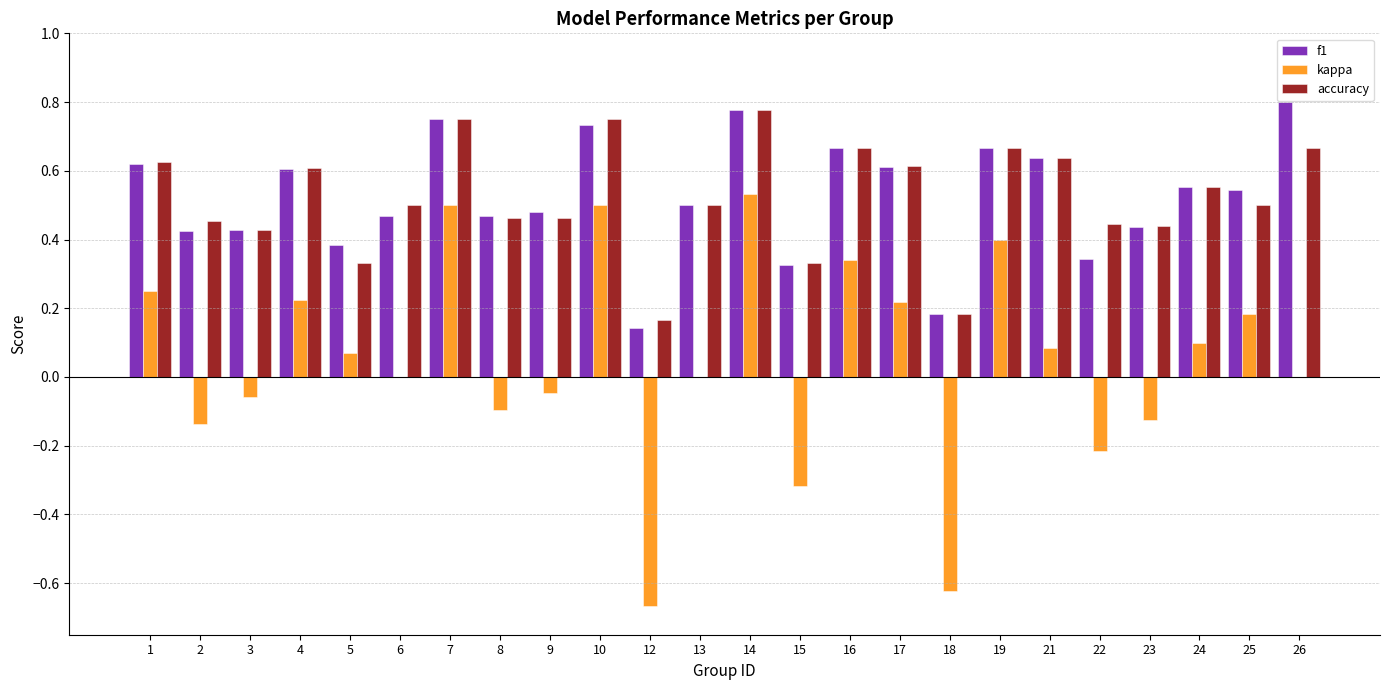

Is the value of accuracy at 9 greater than the value of kappa at 7?

No